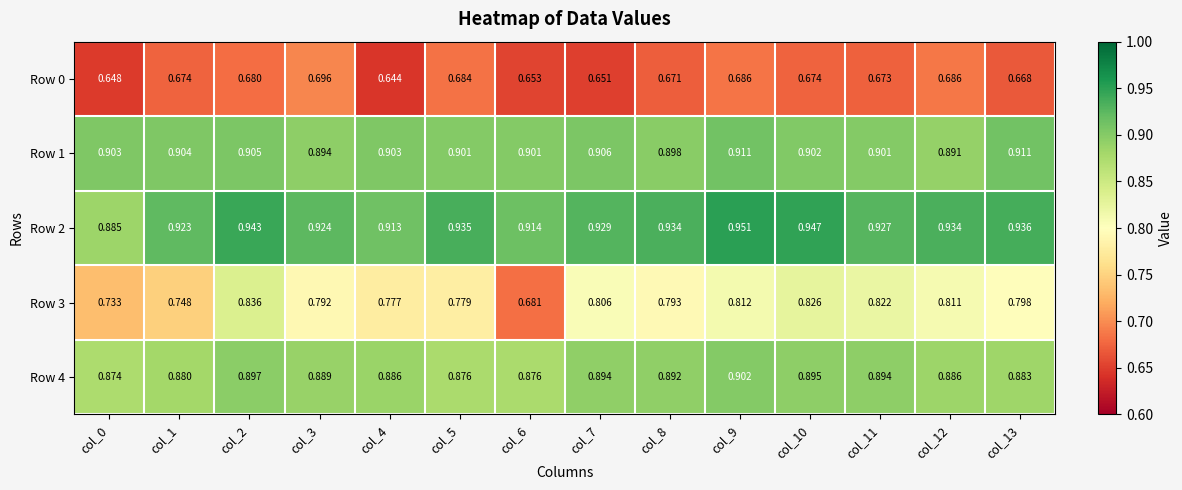

How many distinct data groups are displayed?

5